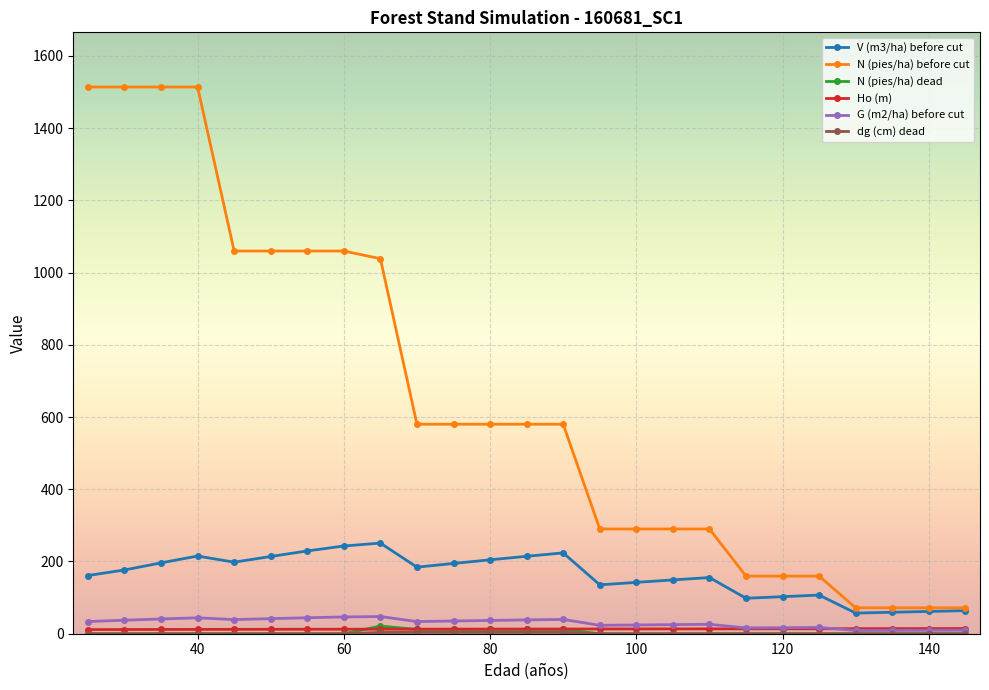

Which series has the widest spread of values?

N (pies/ha) before cut